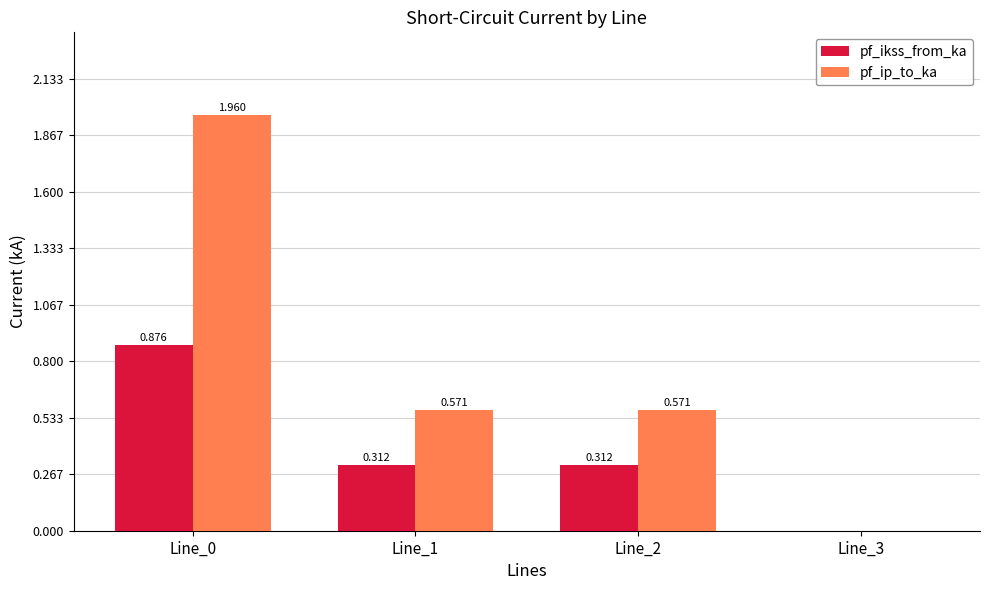

How many values in the pf_ikss_from_ka series exceed 0?

3